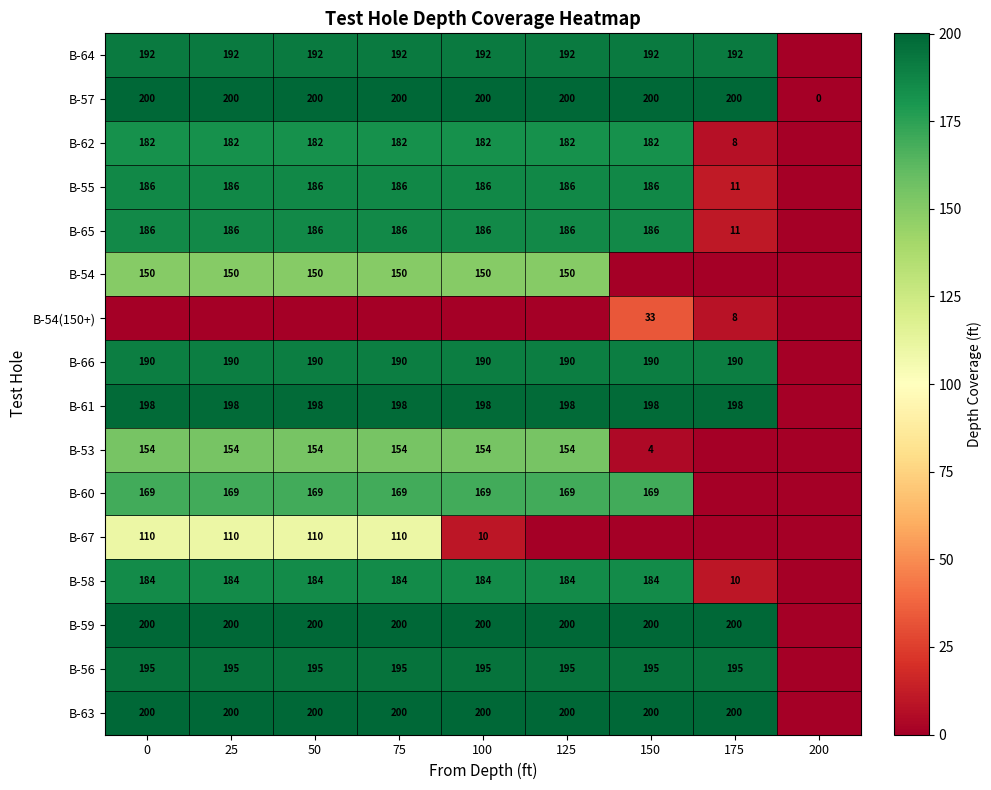

The B-57 series shows 357 at 100. True or false?

False